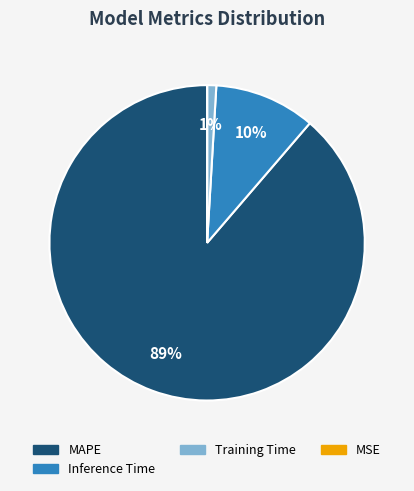

Is there a majority slice in this chart?

Yes